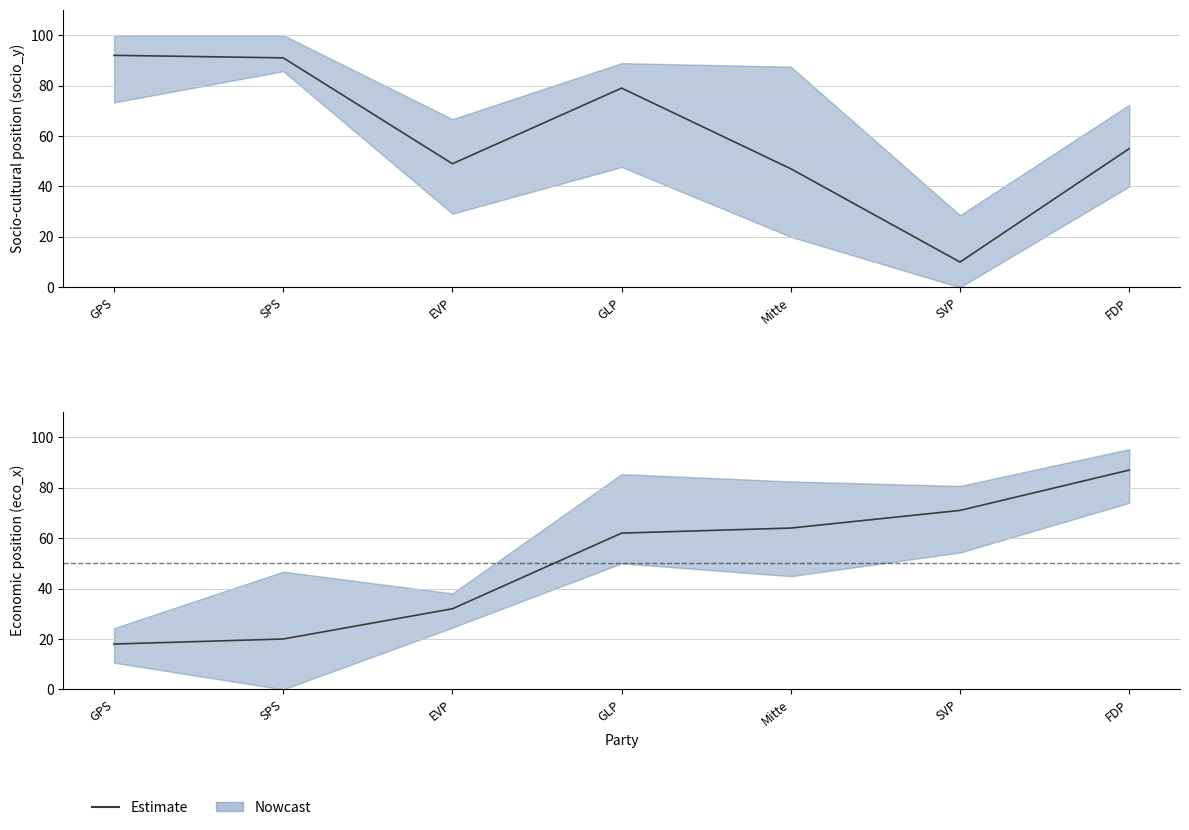

Reading left to right, extract all data points from this chart.

18	20	32	62	64	71	87